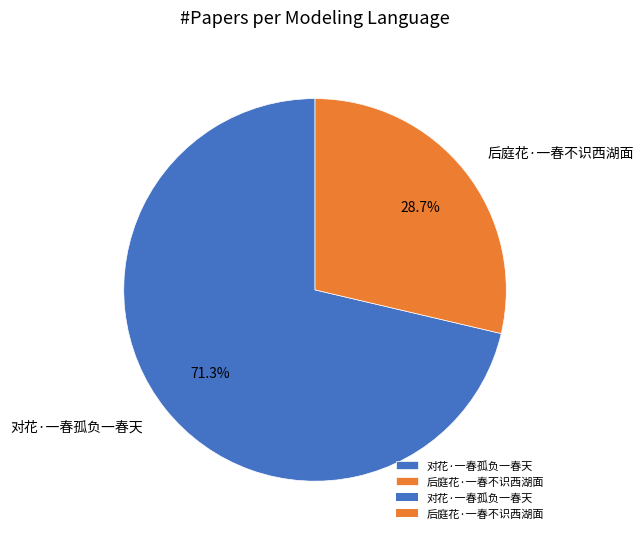

Which category has the smallest portion of the pie?

后庭花·一春不识西湖面